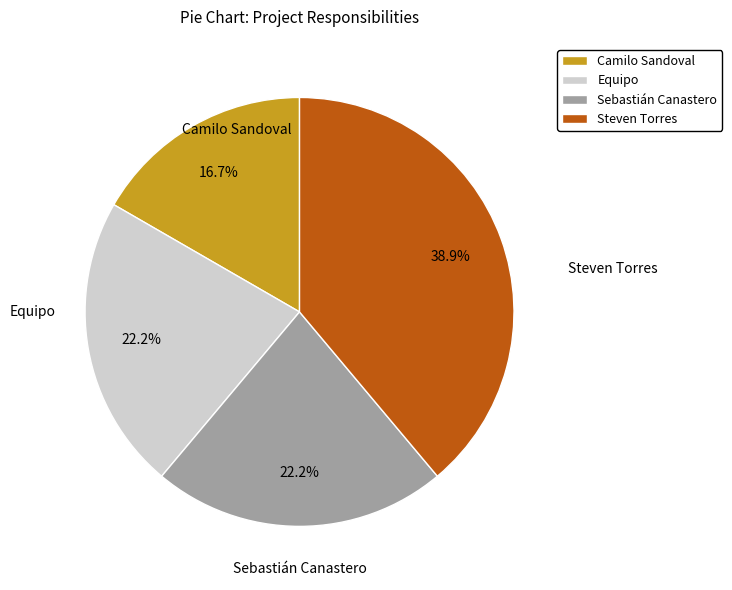

How much of the chart is everything except Sebastián Canastero?

77.8%